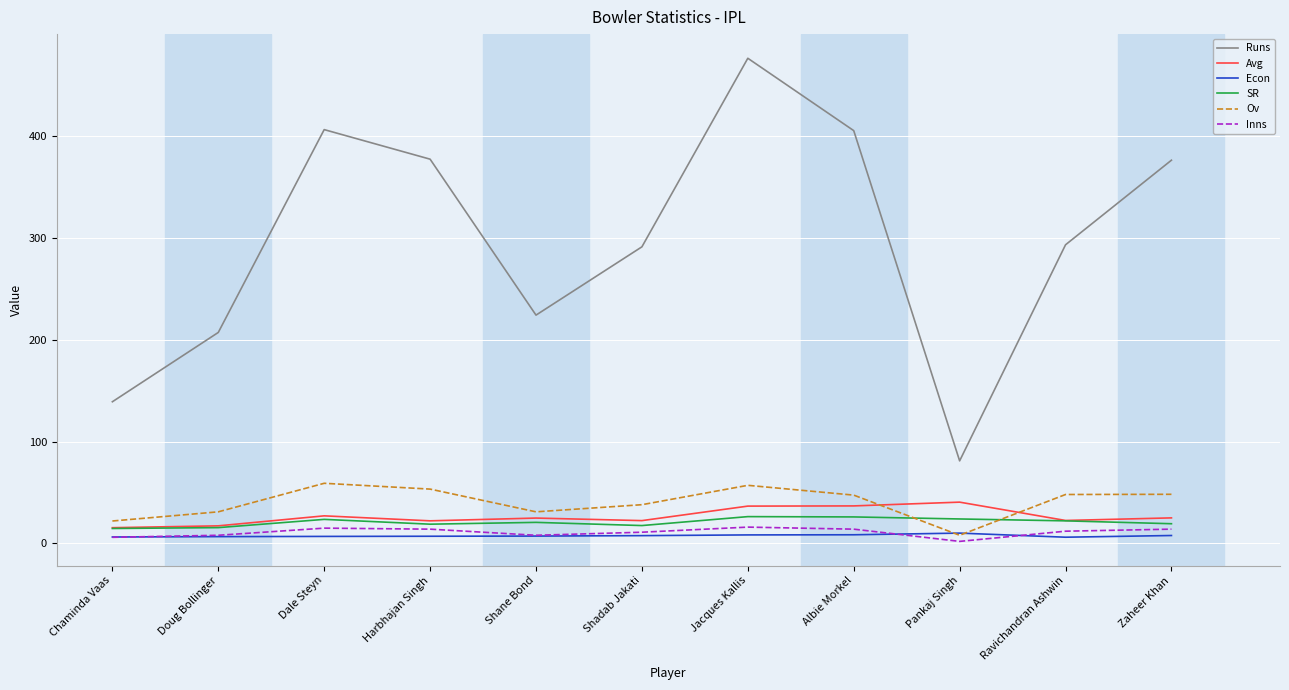

What is the sum of all Avg values?

290.7